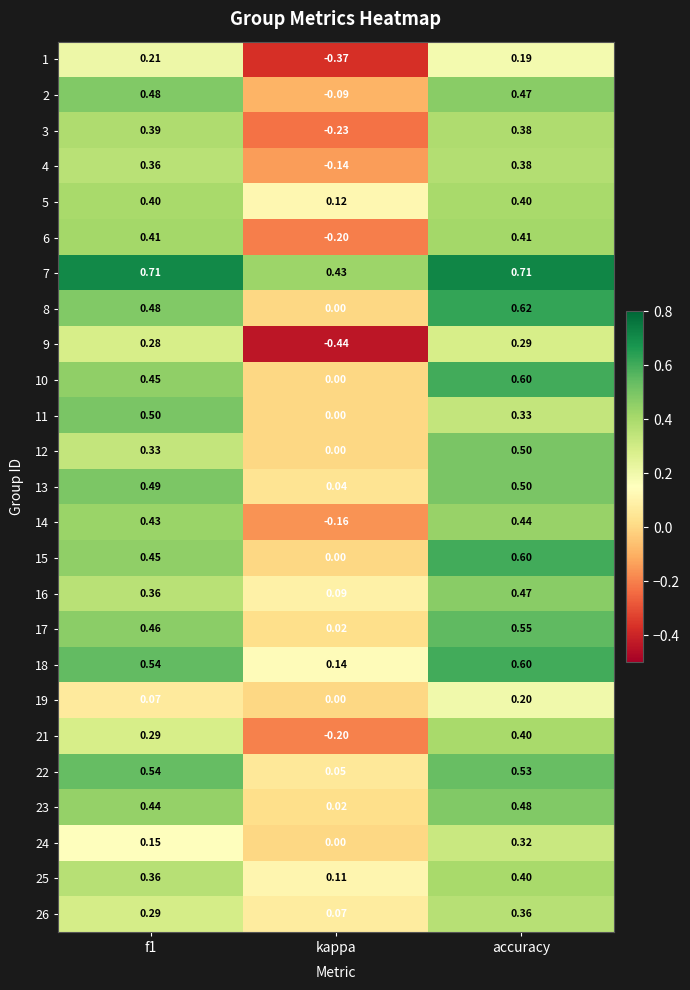

At which label is 13 closest to 0?

kappa